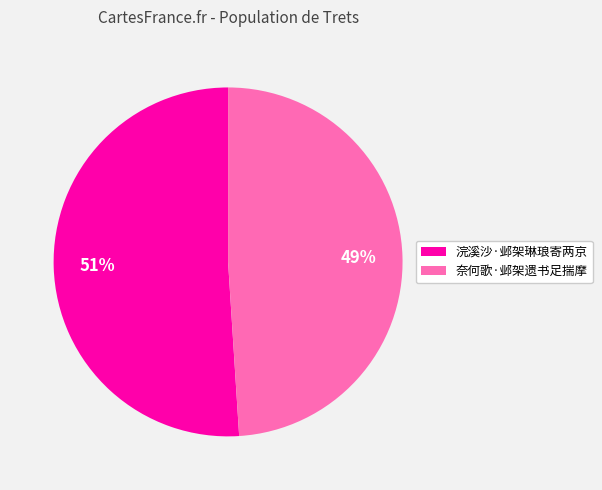

How many slices are in this pie chart?

2